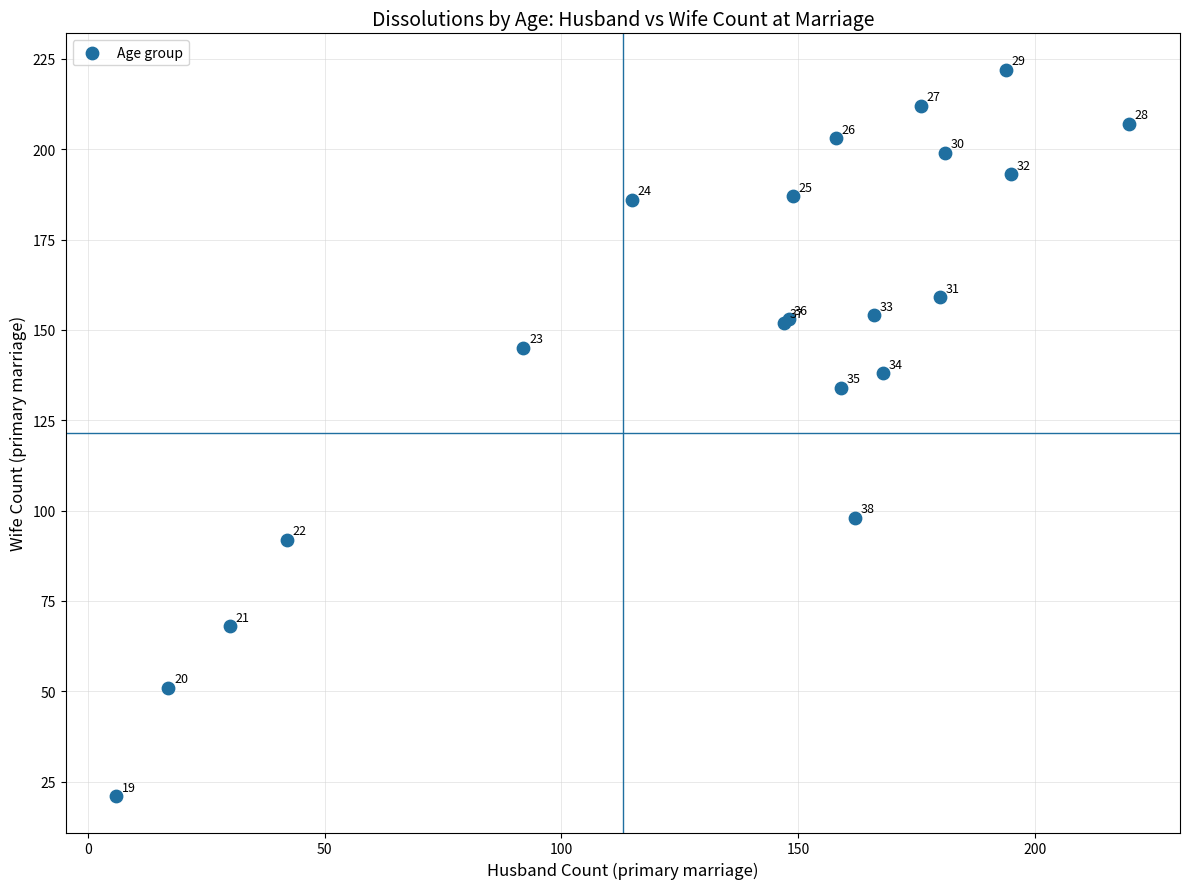

What Y value in the scatter plot is closest to 121?

134